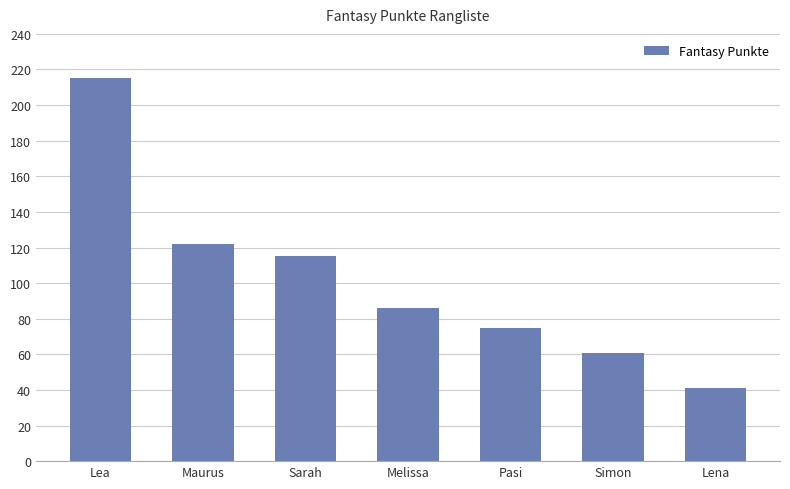

What position from the right is Maurus?

6